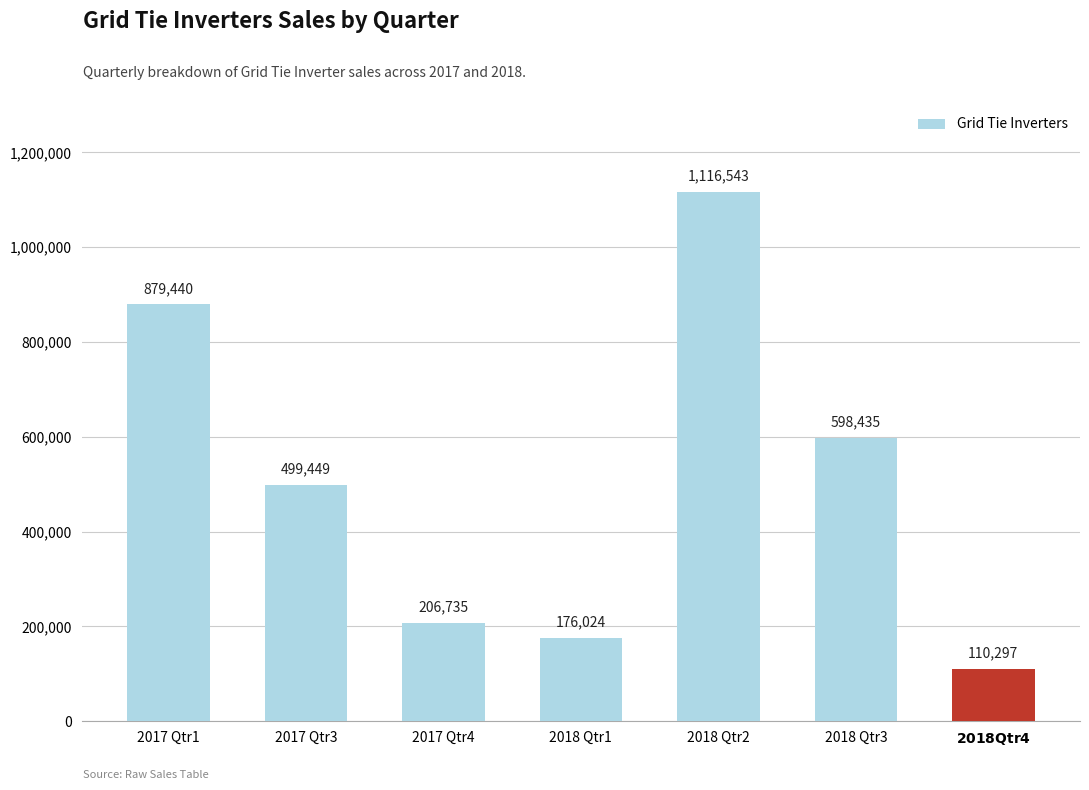

How many series are shown in this chart?

1